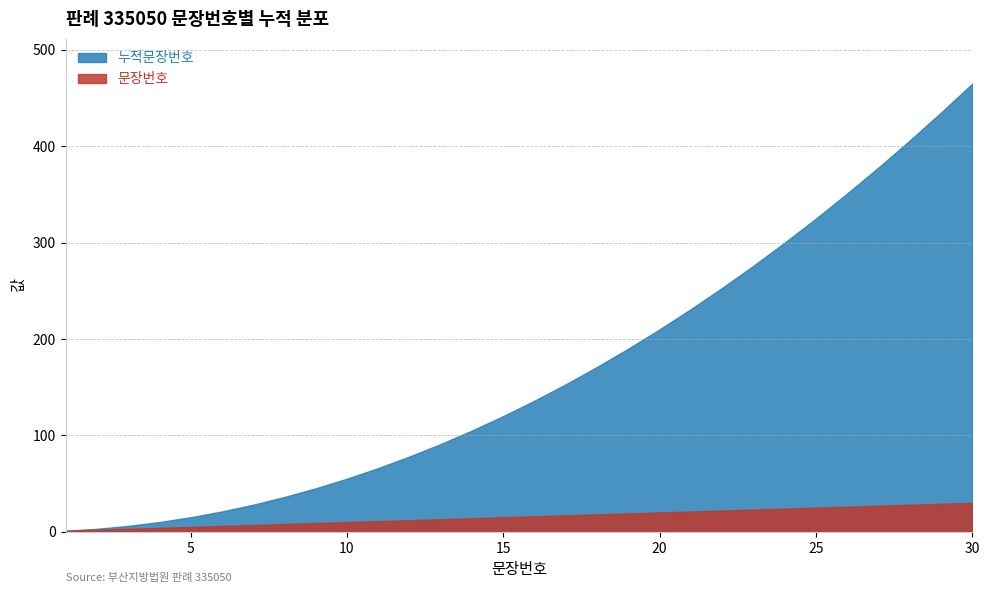

Reading left to right, list all the values displayed in this chart.

문장번호: 1	2	3	4	5	6	7	8	9	10	11	12	13	14	15	16	17	18	19	20	21	22	23	24	25	26	27	28	29	30
누적문장번호: 1	3	6	10	15	21	28	36	45	55	66	78	91	105	120	136	153	171	190	210	231	253	276	300	325	351	378	406	435	465